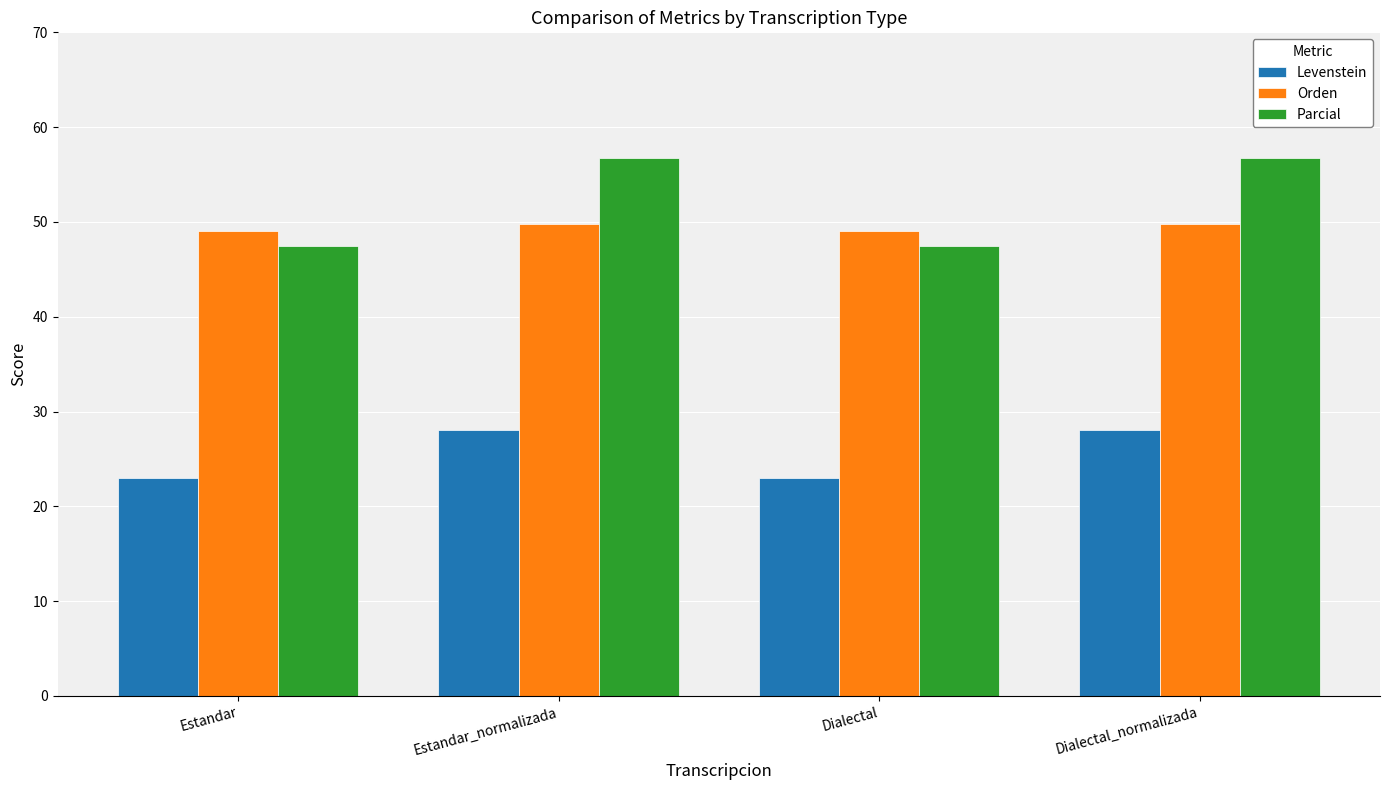

What is the difference between the Orden values at Estandar_normalizada and Estandar?

0.7